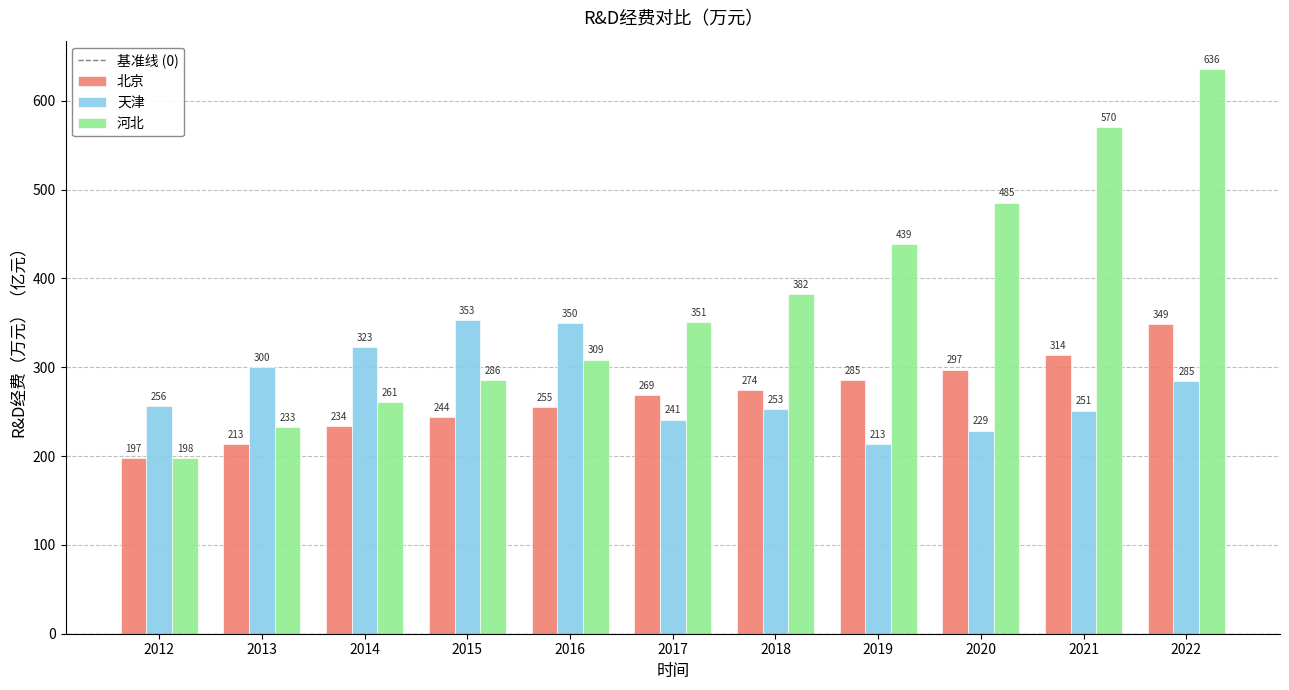

What is the difference between the maximum and minimum values in the 天津 series?

139.2